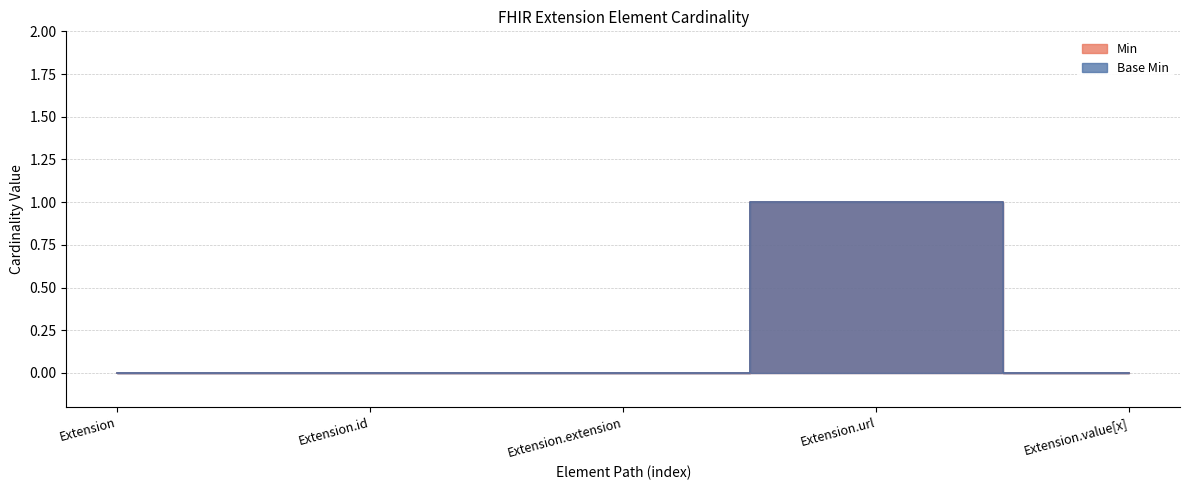

What is the greatest value displayed?

1